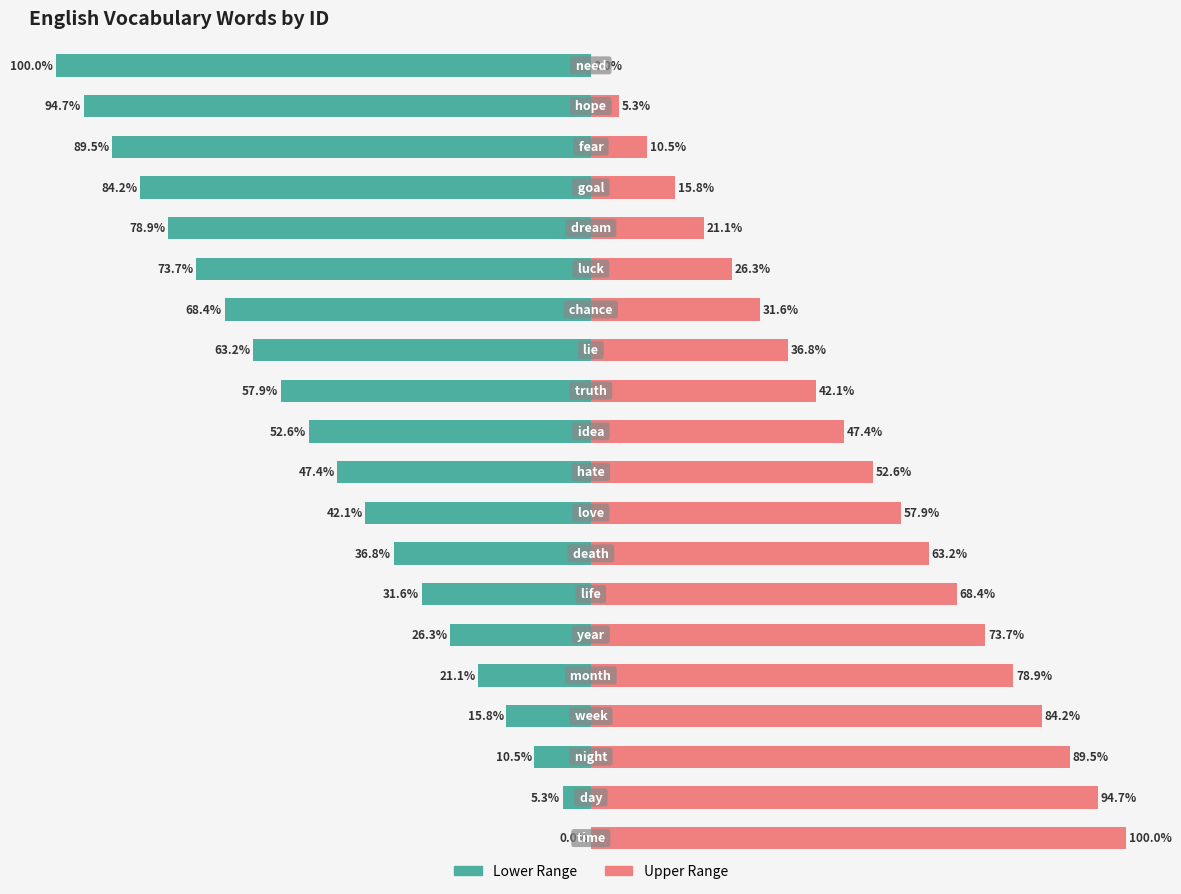

Rank the series by their maximum value, from lowest to highest.

Lower Range, Upper Range